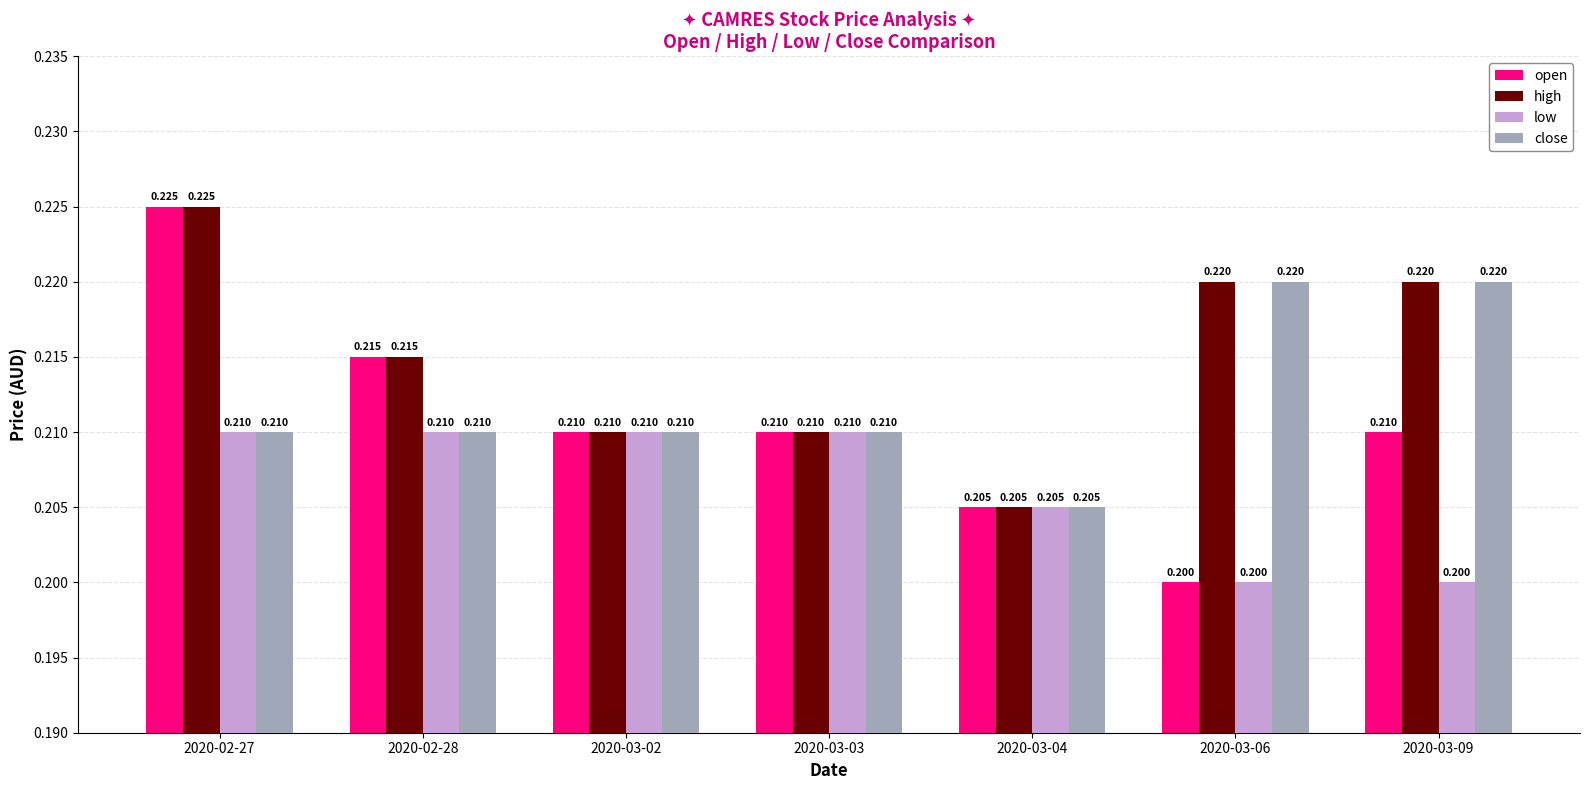

Count the number of data series in this chart.

4